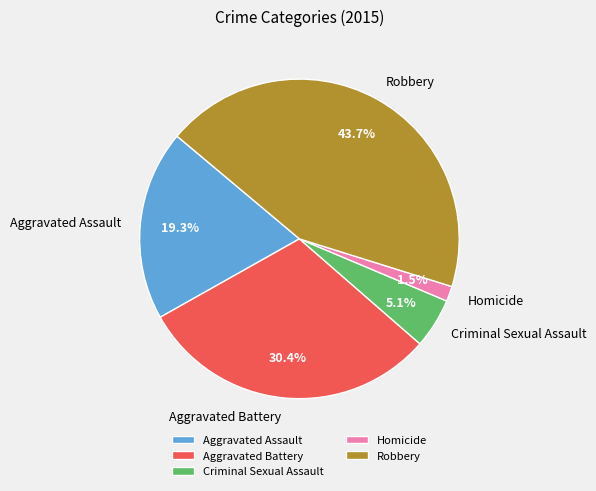

To the nearest percent, what is the combined percentage of Criminal Sexual Assault and Homicide?

7%